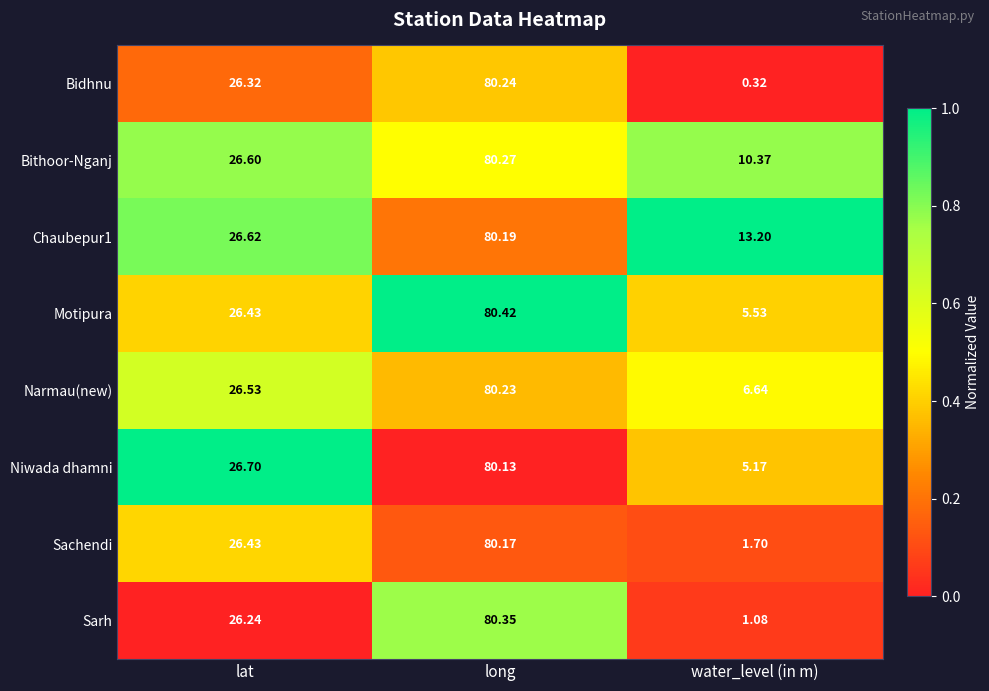

At which category is the sum across all series the highest?

long